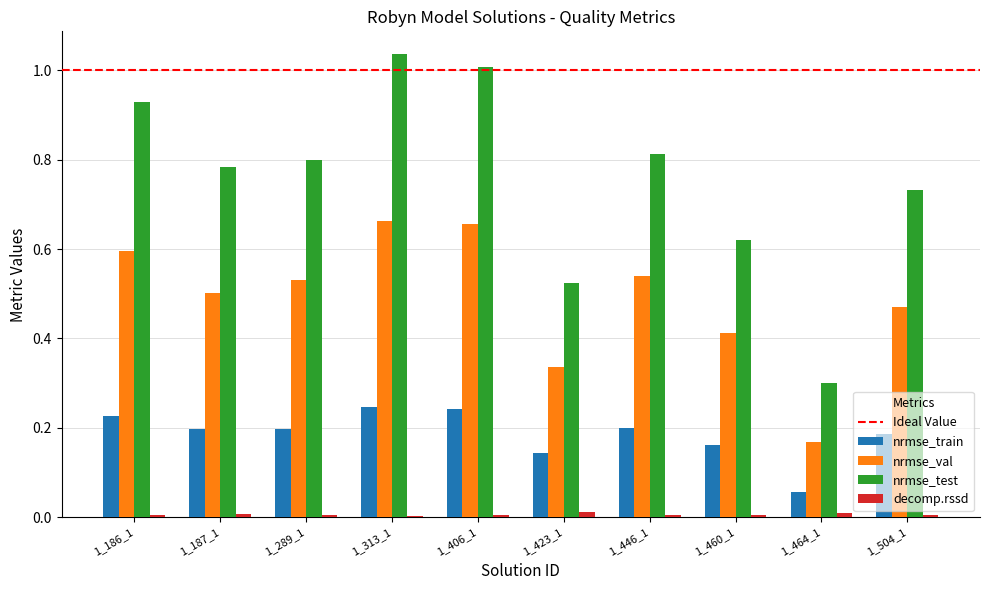

How many groups of bars are there?

10